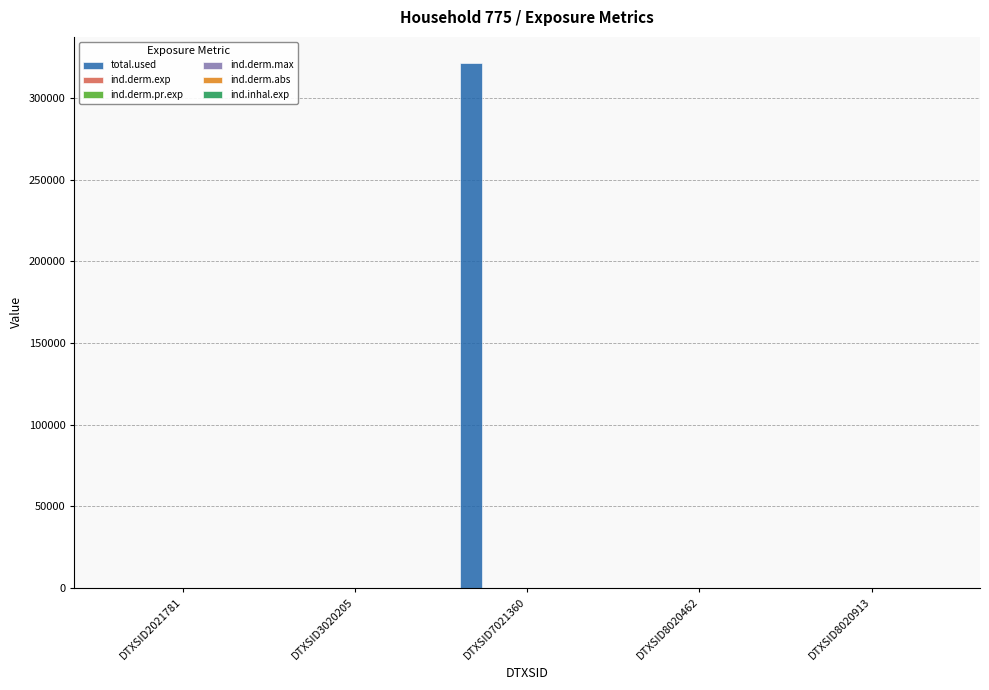

The total.used series shows 119199.8 at DTXSID3020205. True or false?

False